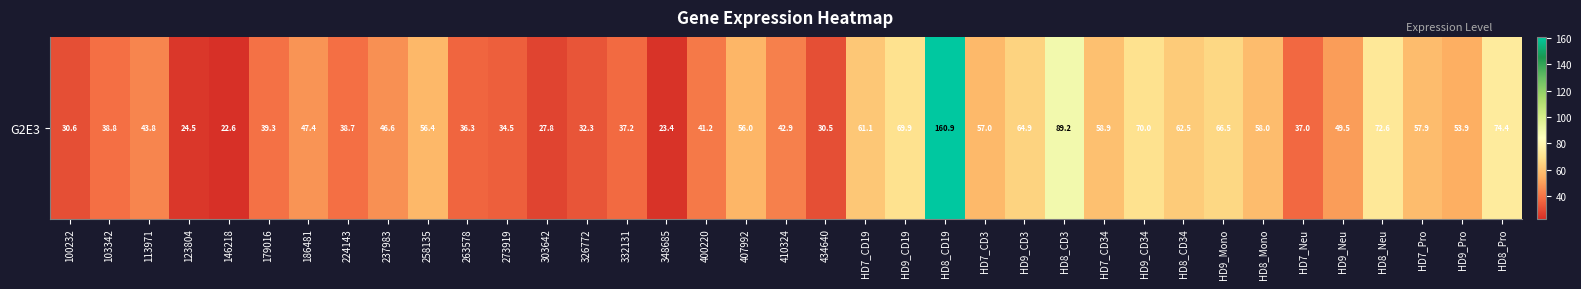

How many data points are above 47?

19